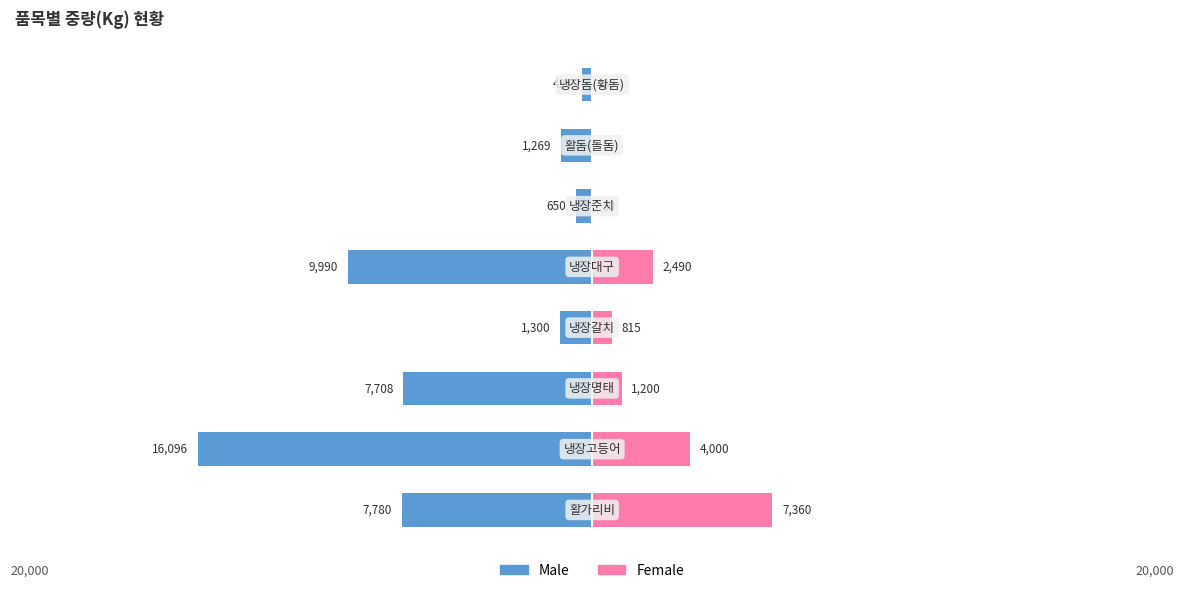

What is the approximate value of Male at 6, to the nearest 10?

-1270